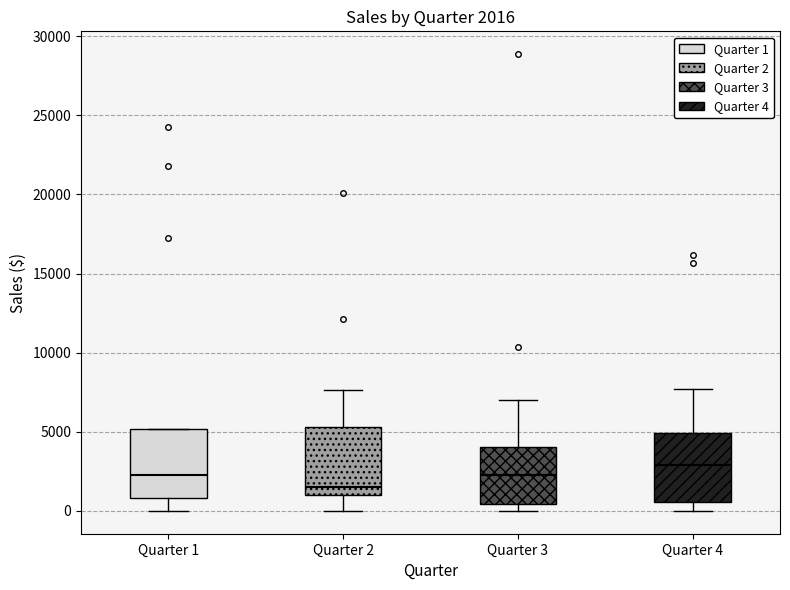

Which box has the highest median line?

Quarter 4